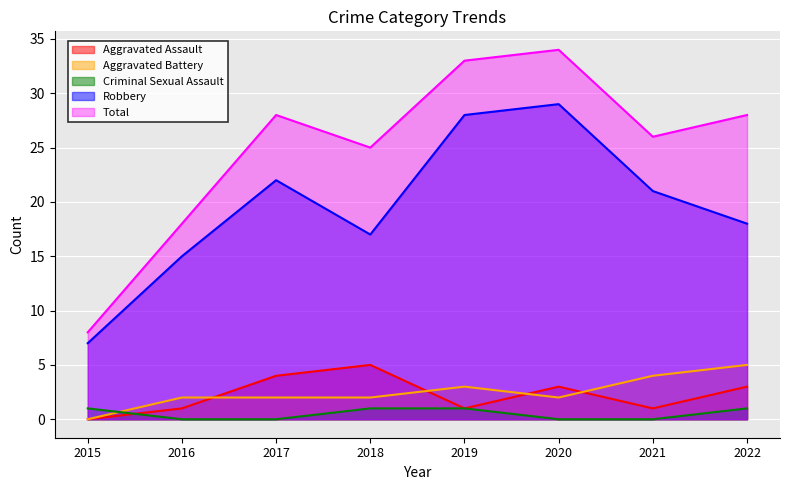

What is the difference between the Robbery values at 2017 and 2019?

6